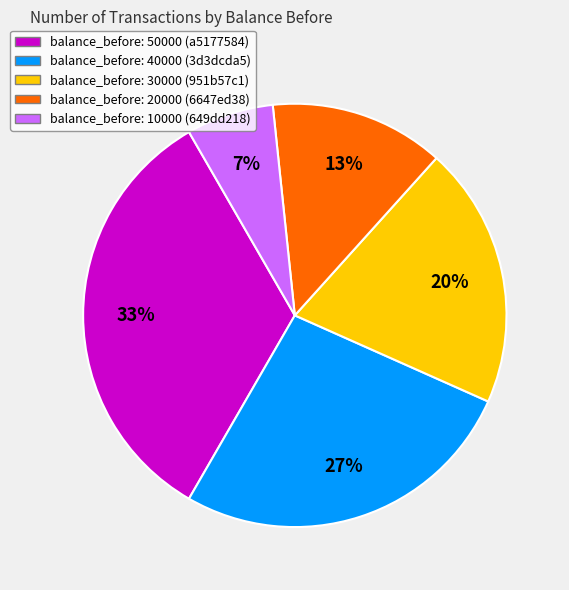

To the nearest percent, what is the average slice percentage?

20%